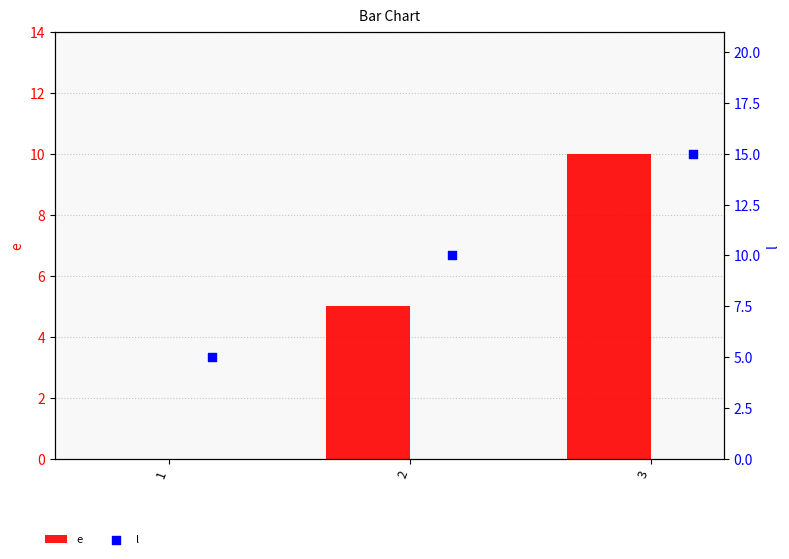

Which series has the largest Y range (max minus min)?

e